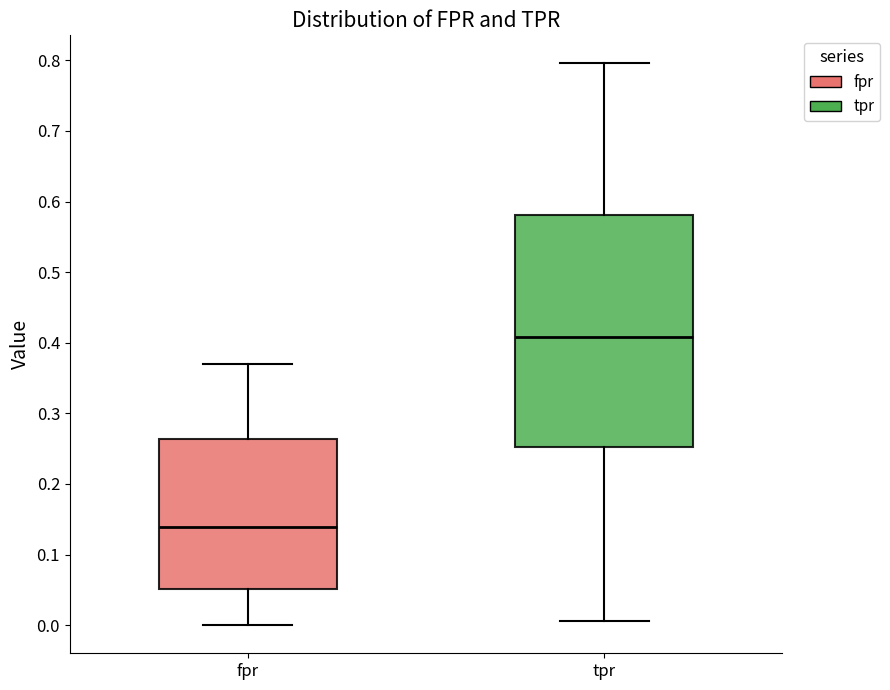

Which box's median line is the lowest?

fpr